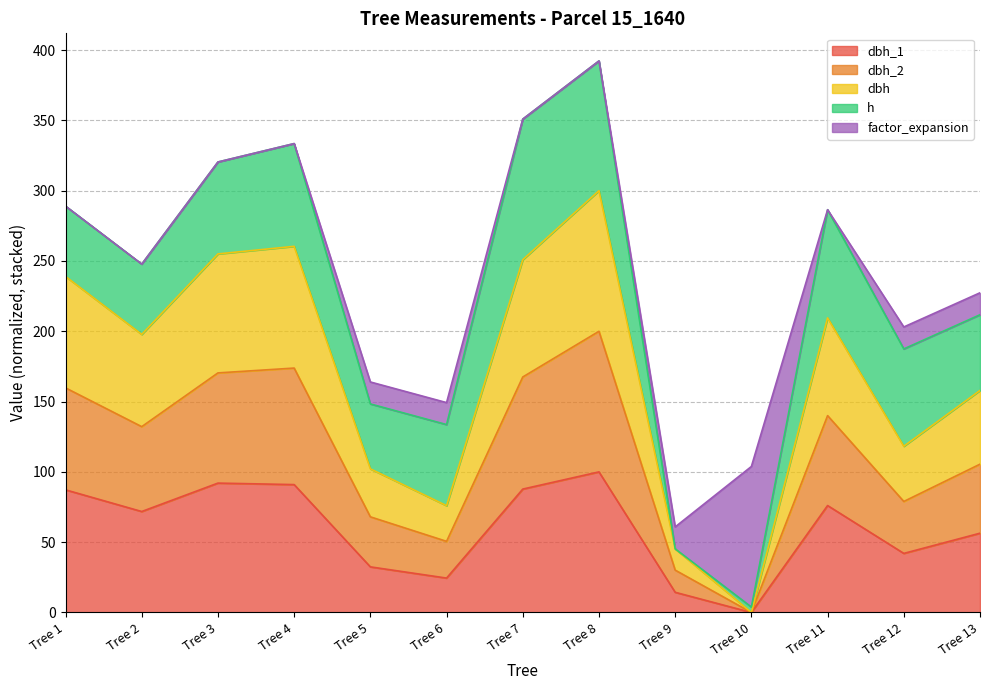

List the labels in order of dbh_2 value, largest first.

Tree 8, Tree 4, Tree 3, Tree 7, Tree 1, Tree 11, Tree 2, Tree 13, Tree 12, Tree 5, Tree 6, Tree 9, Tree 10